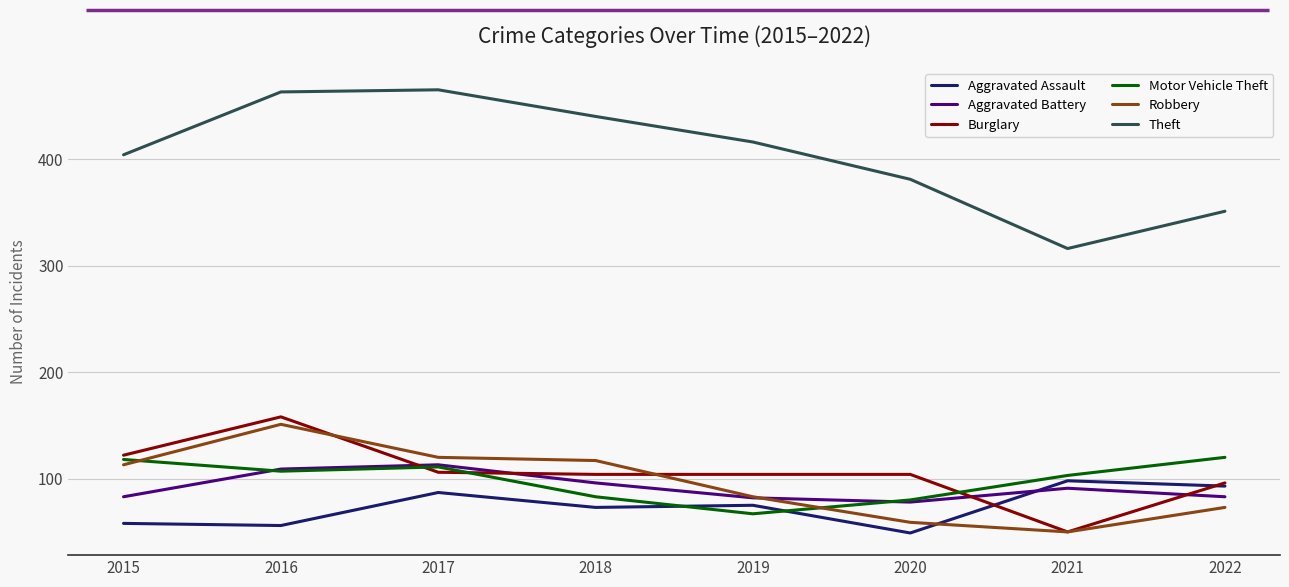

True or false: Burglary has a value of 221 at 2016.

False